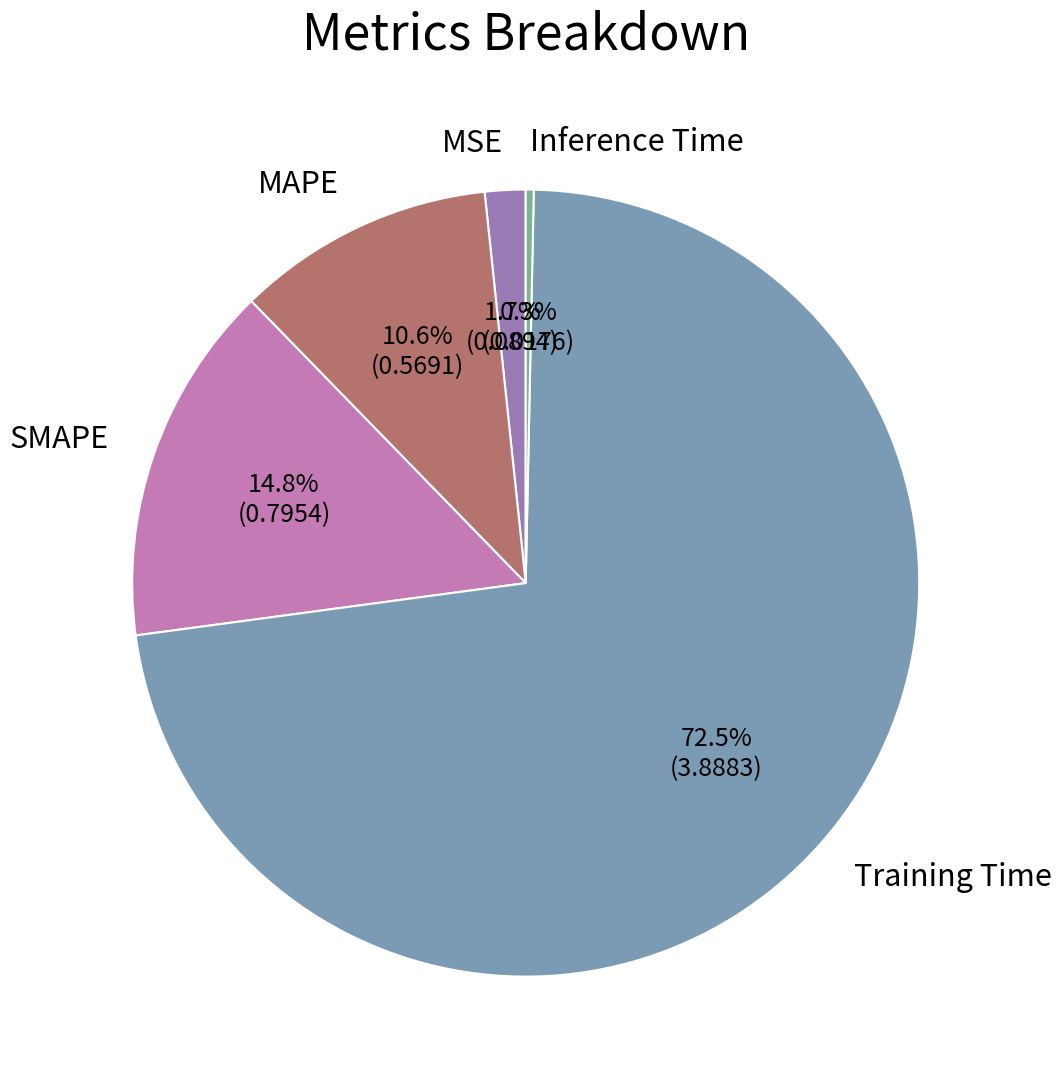

The Inference Time slice represents 0% of the pie. True or false?

True